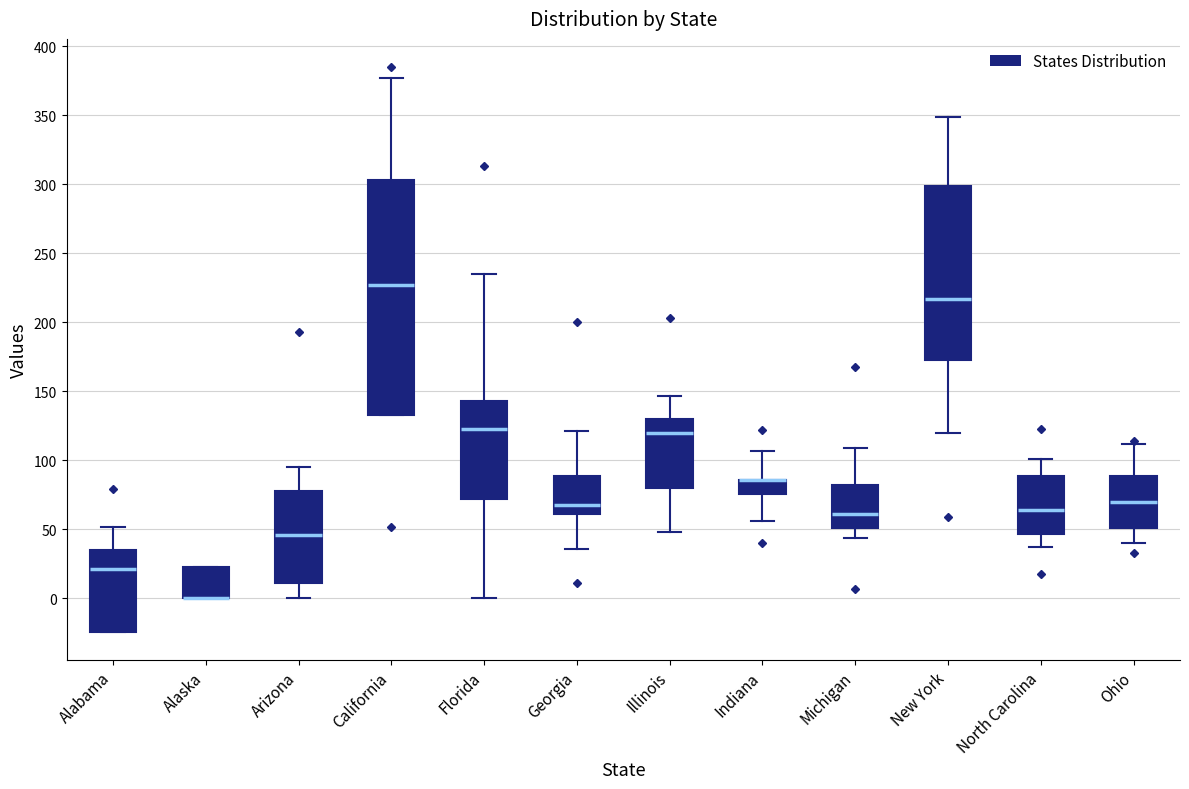

Which box is the tallest, from its lower edge to its upper edge?

California